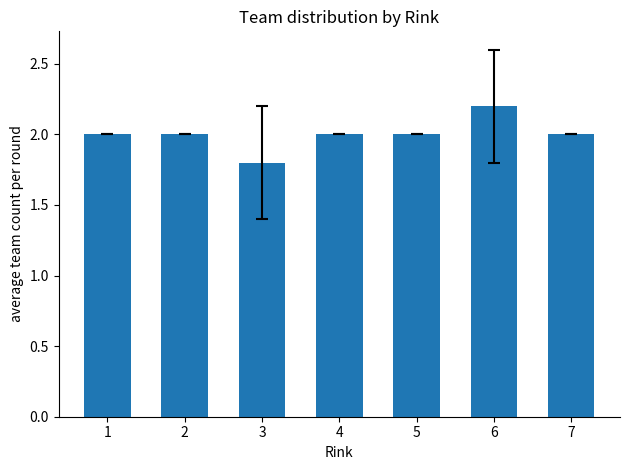

Approximately how many times larger is the value at 2 compared to 4?

1.0